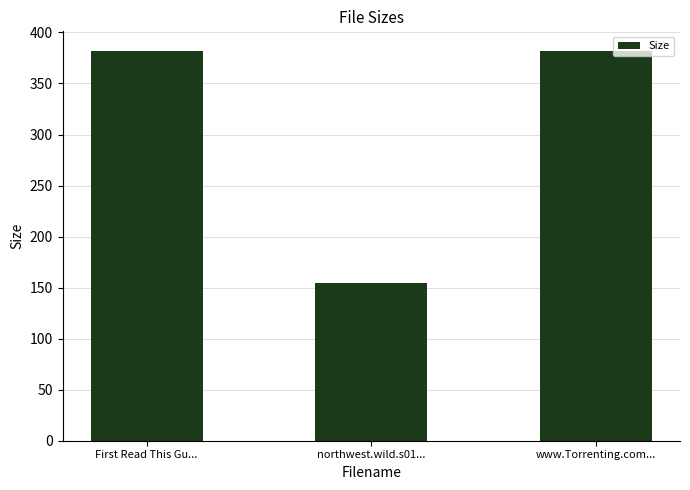

The chart shows a value of 382.0 at www.Torrenting.com.... True or false?

True